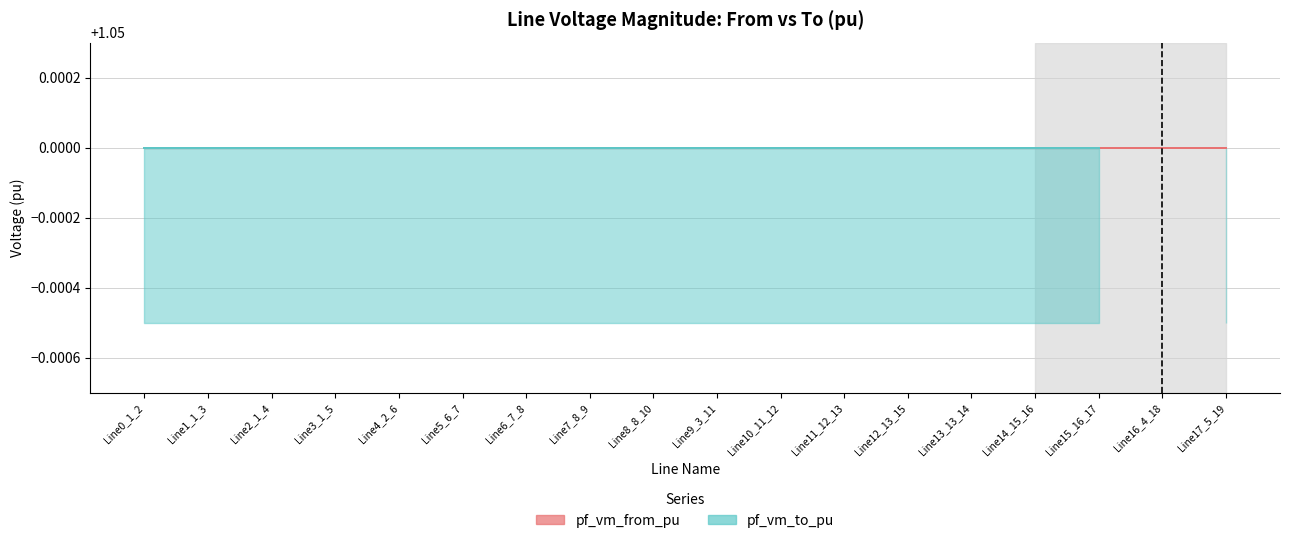

How many interior local valleys does the pf_vm_from_pu series have?

2